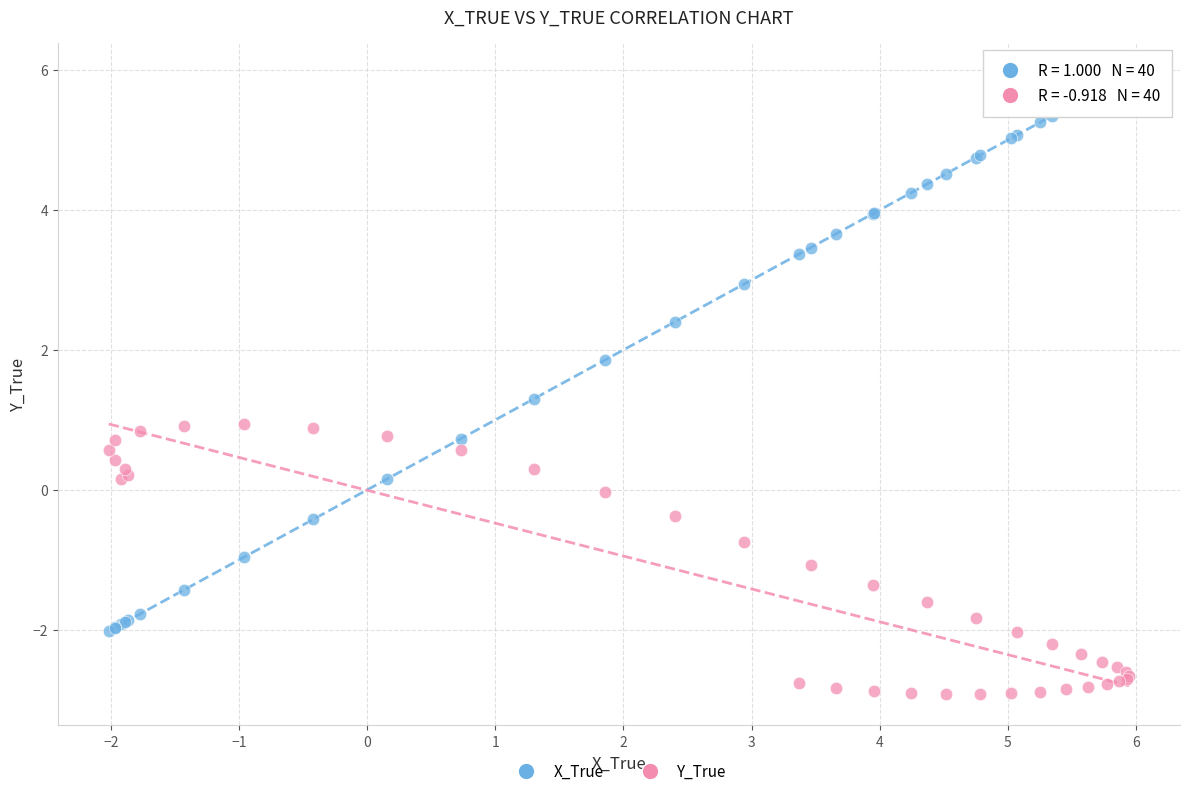

What is the X range (max minus min) for the scatter plot?

8.0